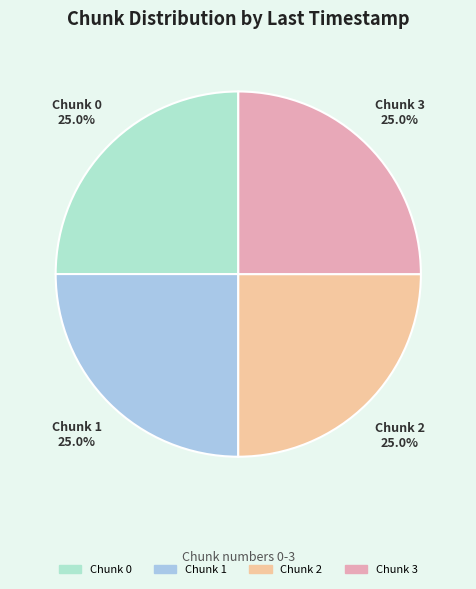

What percentage do Chunk 3 and Chunk 2 together represent?

50.0%